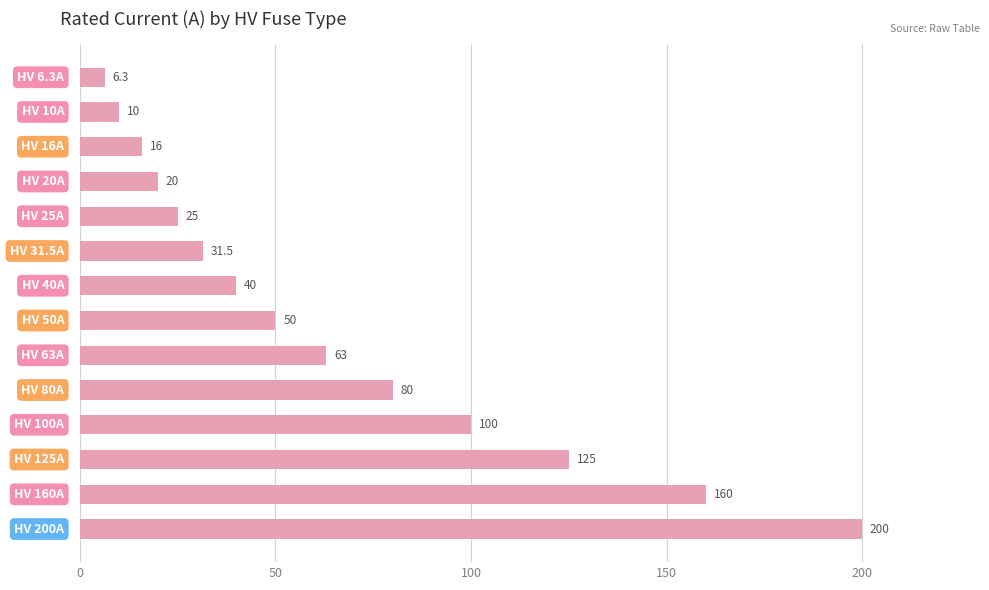

What is the average value?

66.2